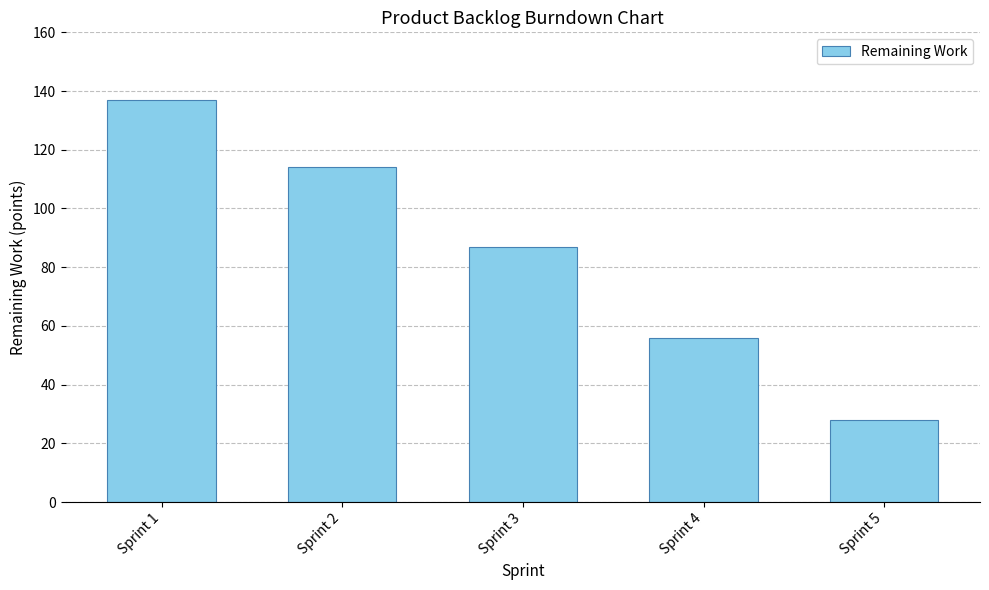

What is the difference between the values at Sprint 5 and Sprint 2?

86